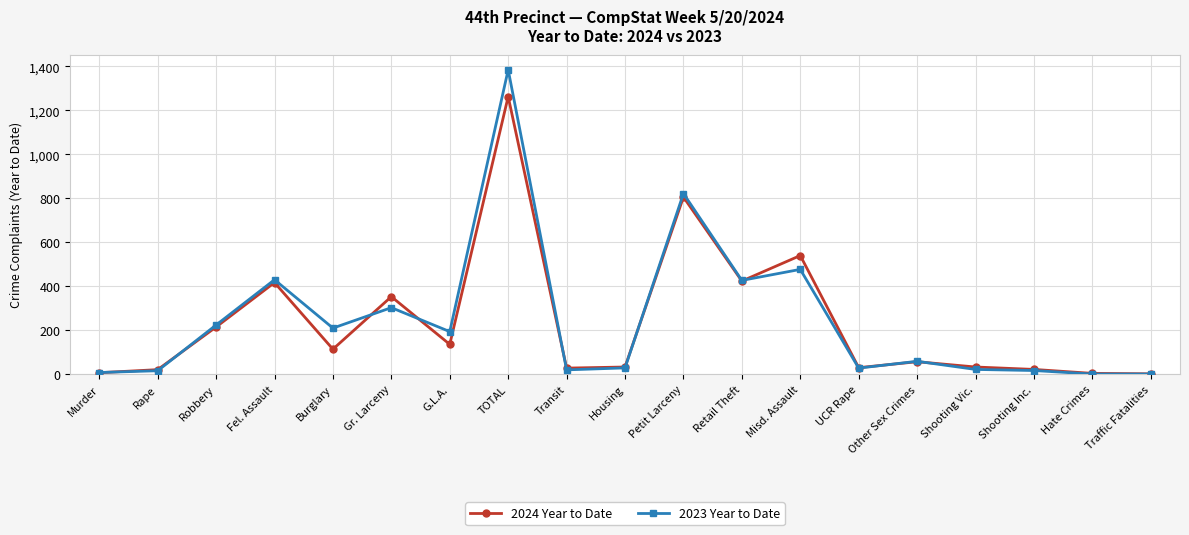

What is the sum of all 2024 Year to Date values?

4505